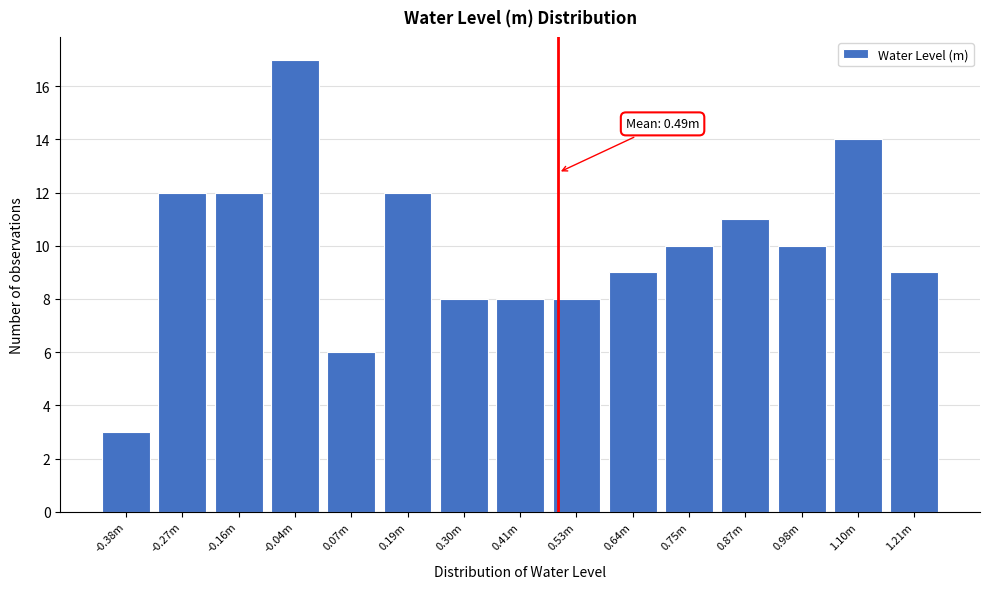

Reading left to right, what are all the values shown in this chart?

3	12	12	17	6	12	8	8	8	9	10	11	10	14	9